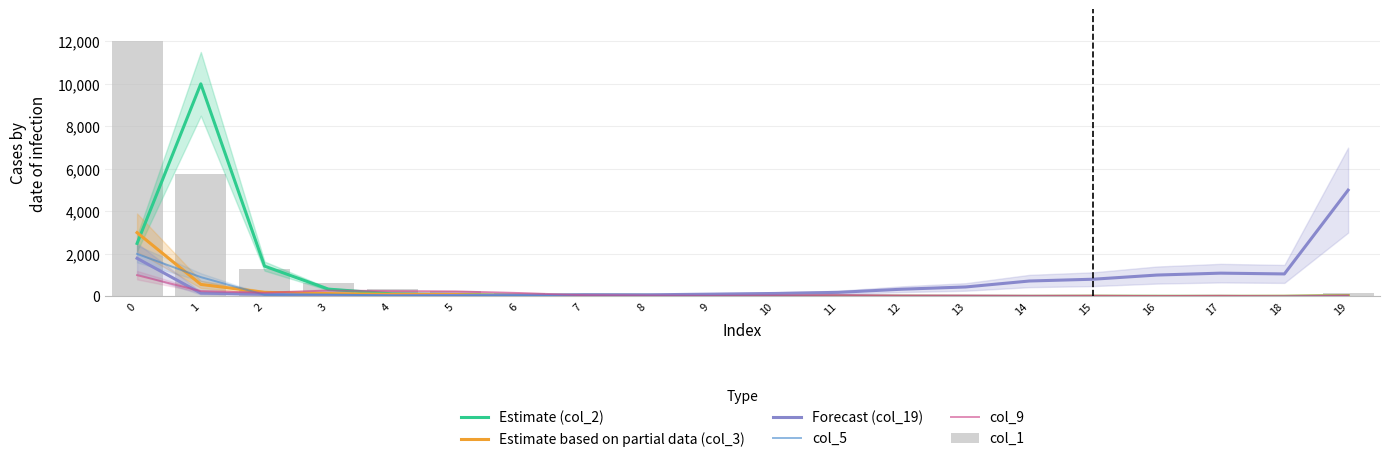

List the labels in order of col_9 value, largest first.

0, 3, 1, 4, 5, 2, 6, 11, 7, 8, 10, 12, 13, 9, 14, 15, 17, 19, 16, 18